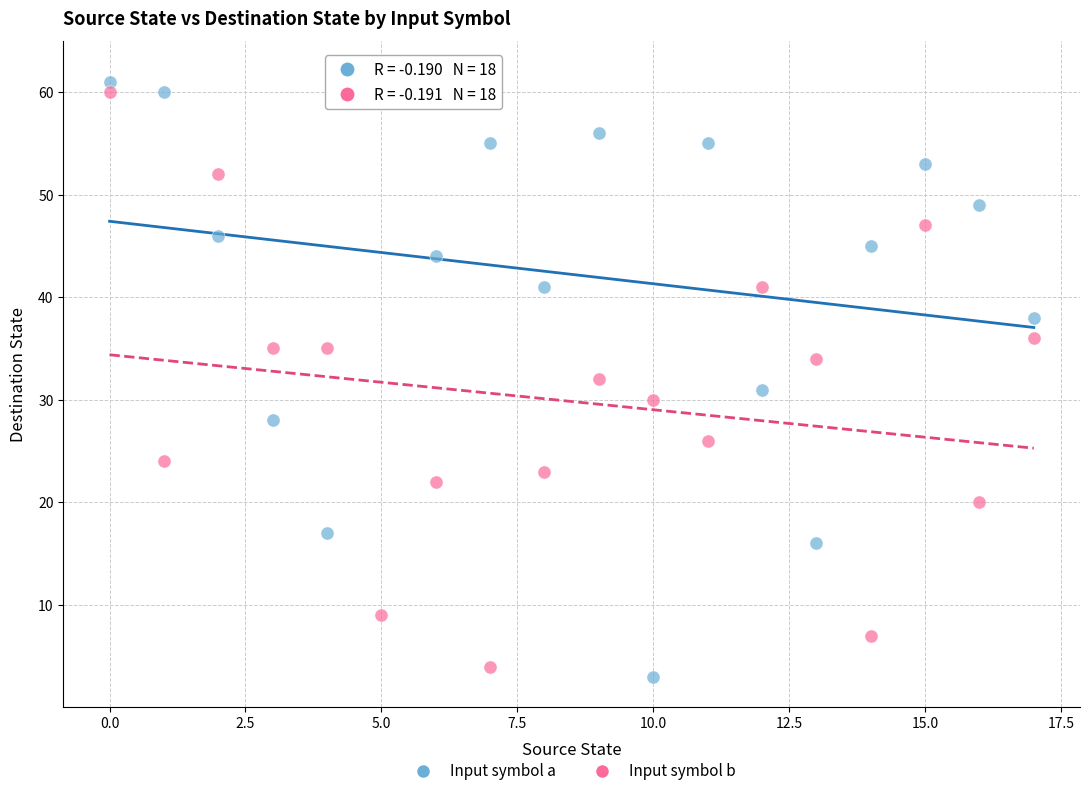

Across all data points, what is the range of Y values (max minus min)?

59